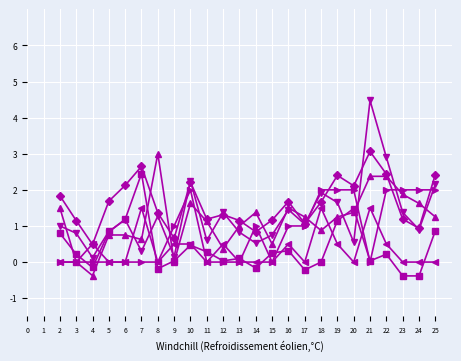

What is the spread (max minus min) of values at 11?

1.2